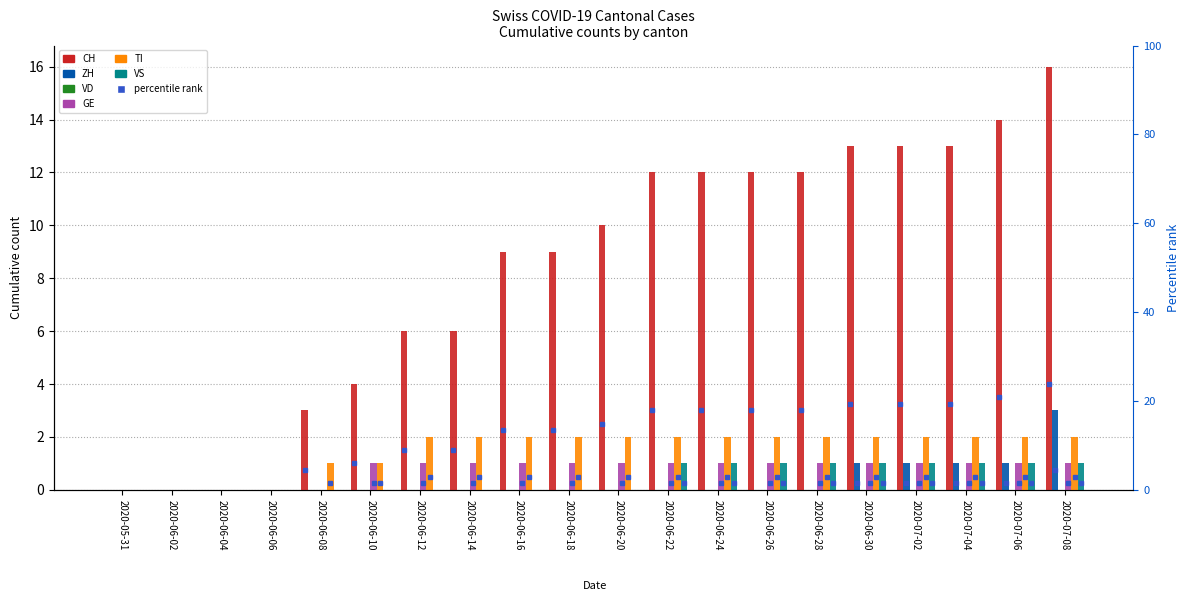

Reading left to right, list all the values displayed in this chart.

CH: 2020-05-31=0	2020-06-02=0	2020-06-04=0	2020-06-06=0	2020-06-08=3	2020-06-10=4	2020-06-12=6	2020-06-14=6	2020-06-16=9	2020-06-18=9	2020-06-20=10	2020-06-22=12	2020-06-24=12	2020-06-26=12	2020-06-28=12	2020-06-30=13	2020-07-02=13	2020-07-04=13	2020-07-06=14	2020-07-08=16
ZH: 2020-05-31=0	2020-06-02=0	2020-06-04=0	2020-06-06=0	2020-06-08=0	2020-06-10=0	2020-06-12=0	2020-06-14=0	2020-06-16=0	2020-06-18=0	2020-06-20=0	2020-06-22=0	2020-06-24=0	2020-06-26=0	2020-06-28=0	2020-06-30=1	2020-07-02=1	2020-07-04=1	2020-07-06=1	2020-07-08=3
VD: 2020-05-31=0	2020-06-02=0	2020-06-04=0	2020-06-06=0	2020-06-08=0	2020-06-10=0	2020-06-12=0	2020-06-14=0	2020-06-16=0	2020-06-18=0	2020-06-20=0	2020-06-22=0	2020-06-24=0	2020-06-26=0	2020-06-28=0	2020-06-30=0	2020-07-02=0	2020-07-04=0	2020-07-06=0	2020-07-08=0
GE: 2020-05-31=0	2020-06-02=0	2020-06-04=0	2020-06-06=0	2020-06-08=0	2020-06-10=1	2020-06-12=1	2020-06-14=1	2020-06-16=1	2020-06-18=1	2020-06-20=1	2020-06-22=1	2020-06-24=1	2020-06-26=1	2020-06-28=1	2020-06-30=1	2020-07-02=1	2020-07-04=1	2020-07-06=1	2020-07-08=1
TI: 2020-05-31=0	2020-06-02=0	2020-06-04=0	2020-06-06=0	2020-06-08=1	2020-06-10=1	2020-06-12=2	2020-06-14=2	2020-06-16=2	2020-06-18=2	2020-06-20=2	2020-06-22=2	2020-06-24=2	2020-06-26=2	2020-06-28=2	2020-06-30=2	2020-07-02=2	2020-07-04=2	2020-07-06=2	2020-07-08=2
VS: 2020-05-31=0	2020-06-02=0	2020-06-04=0	2020-06-06=0	2020-06-08=0	2020-06-10=0	2020-06-12=0	2020-06-14=0	2020-06-16=0	2020-06-18=0	2020-06-20=0	2020-06-22=1	2020-06-24=1	2020-06-26=1	2020-06-28=1	2020-06-30=1	2020-07-02=1	2020-07-04=1	2020-07-06=1	2020-07-08=1